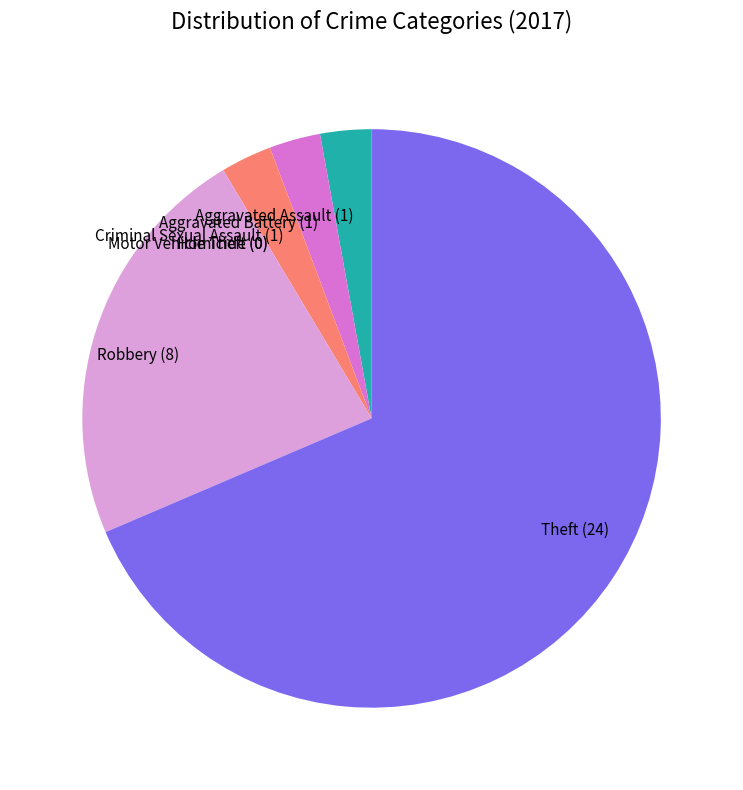

Approximately how many times larger is the value at Theft (24) compared to Robbery (8)?

3.0